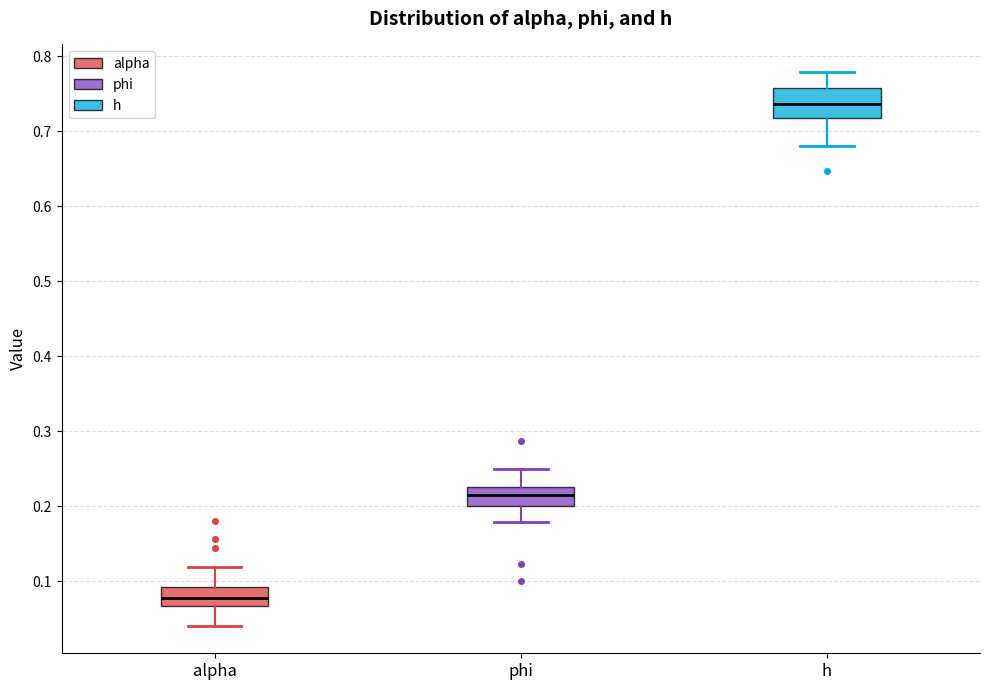

Reading left to right, read every box against the y-axis: the position of its median line, the range the box covers, and the ends of its whiskers. The values are not printed on the chart, so give them approximately, as read against the axis.

alpha: median 0.08, box 0.07 to 0.09, whiskers 0.04 to 0.12
phi: median 0.22, box 0.20 to 0.23, whiskers 0.18 to 0.25
h: median 0.74, box 0.72 to 0.76, whiskers 0.68 to 0.78